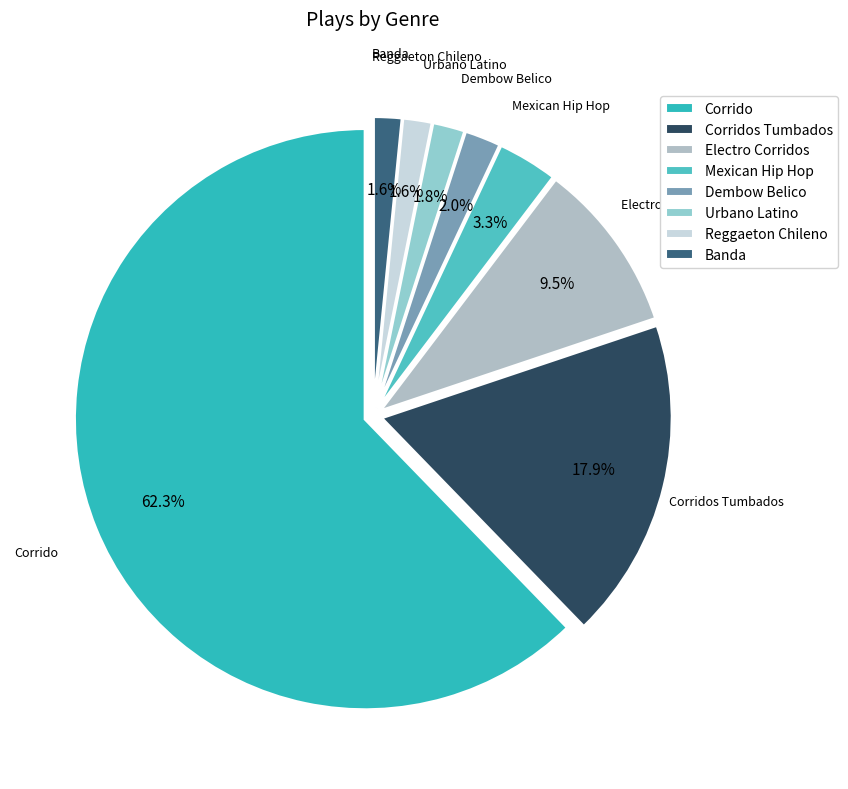

What is the largest slice in the pie chart?

Corrido